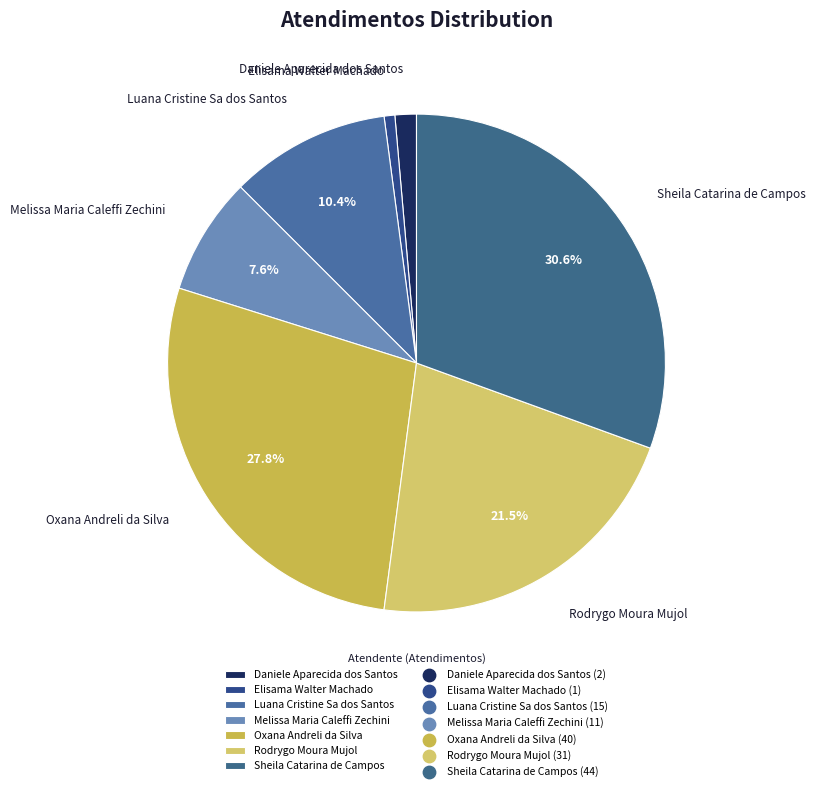

Is it true that Sheila Catarina de Campos is 42% of the pie?

False